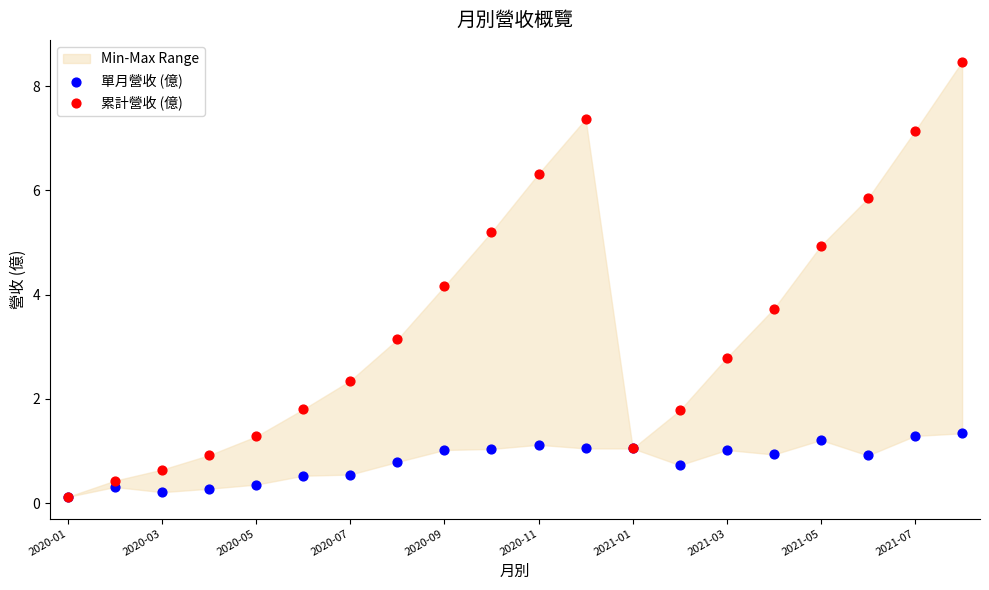

Across all series, what Y value is closest to 4?

4.2